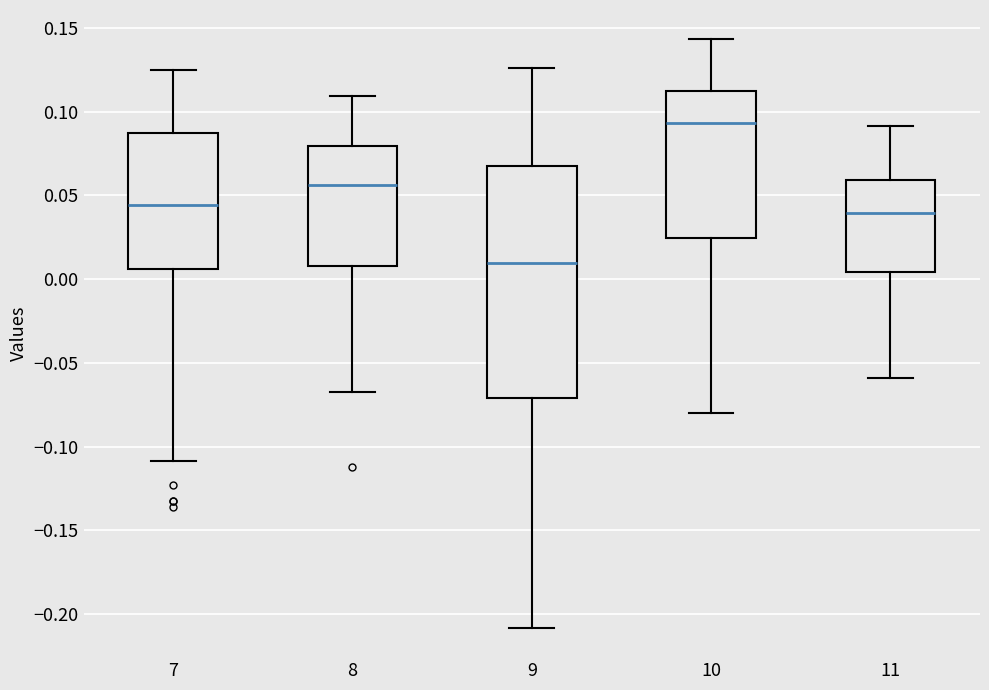

Which box has the lowest median line?

9